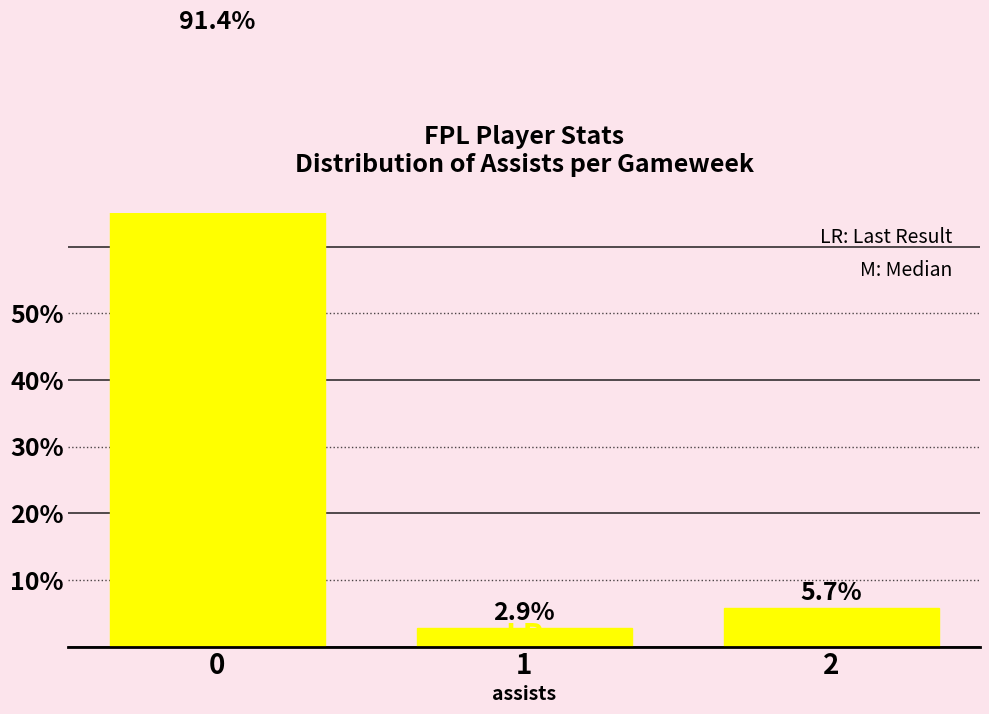

Count the number of data series in this chart.

1